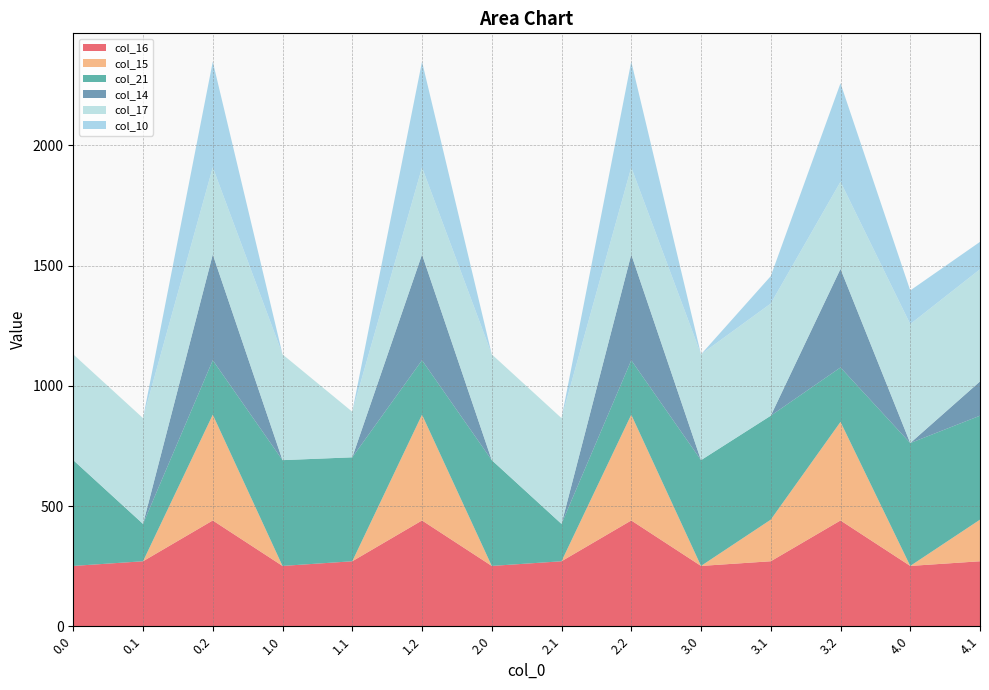

Reading right to left, extract all data points from this chart.

col_16: 4.1=270.3	4.0=250.9	3.2=440.0	3.1=270.3	3.0=250.9	2.2=440.0	2.1=270.3	2.0=250.9	1.2=440.0	1.1=270.3	1.0=250.9	0.2=440.0	0.1=270.3	0.0=250.9
col_15: 4.1=173.1	4.0=0.0	3.2=410.0	3.1=173.1	3.0=0.0	2.2=440.0	2.1=0.0	2.0=0.0	1.2=440.0	1.1=0.0	1.0=0.0	0.2=440.0	0.1=0.0	0.0=0.0
col_21: 4.1=432.4	4.0=511.0	3.2=226.4	3.1=432.4	3.0=440.0	2.2=226.4	2.1=155.4	2.0=440.0	1.2=226.4	1.1=432.4	1.0=440.0	0.2=226.4	0.1=155.4	0.0=440.0
col_14: 4.1=142.5	4.0=0.0	3.2=410.0	3.1=0.0	3.0=0.0	2.2=440.0	2.1=0.0	2.0=0.0	1.2=440.0	1.1=0.0	1.0=0.0	0.2=440.0	0.1=0.0	0.0=0.0
col_17: 4.1=466.6	4.0=494.8	3.2=362.4	3.1=466.6	3.0=440.0	2.2=362.4	2.1=440.0	2.0=440.0	1.2=362.4	1.1=189.6	1.0=440.0	0.2=362.4	0.1=440.0	0.0=440.0
col_10: 4.1=114.0	4.0=140.0	3.2=410.0	3.1=114.0	3.0=0.0	2.2=440.0	2.1=0.0	2.0=0.0	1.2=440.0	1.1=0.0	1.0=0.0	0.2=440.0	0.1=0.0	0.0=0.0